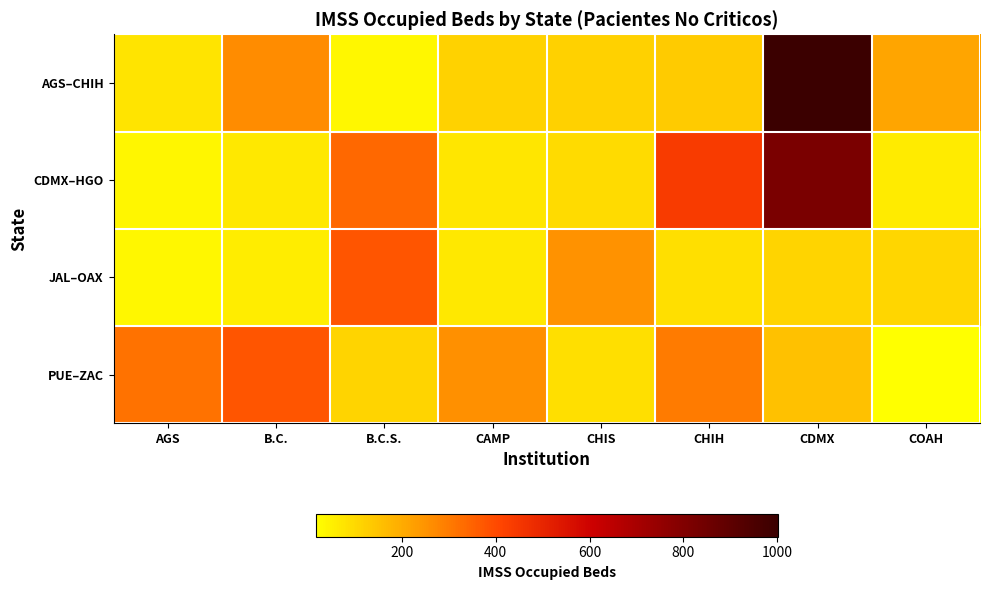

Count the number of categories in the chart.

8